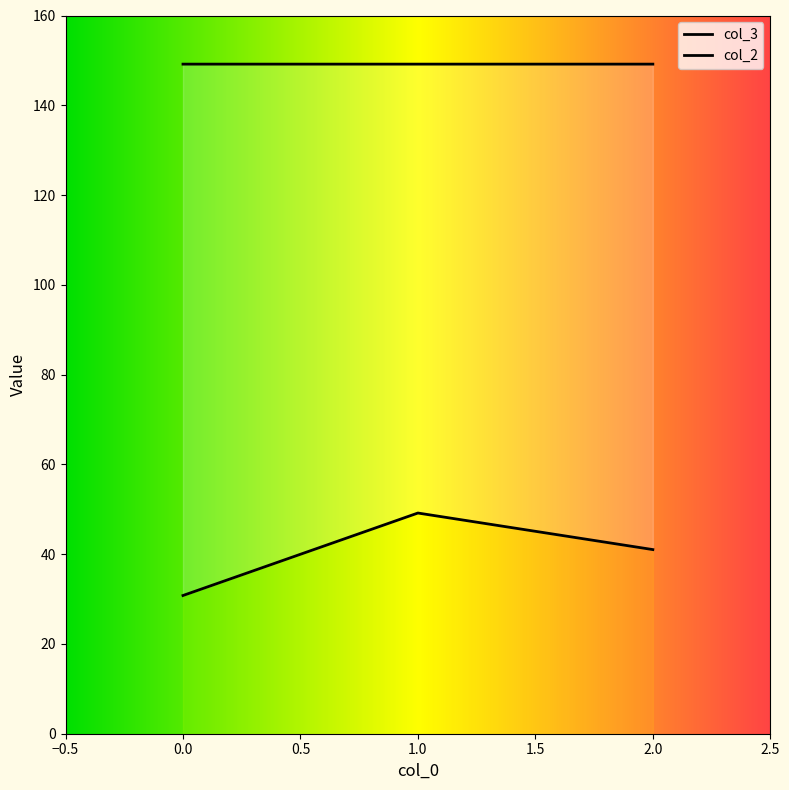

Is it true that col_3 equals 41.0 at 2?

True